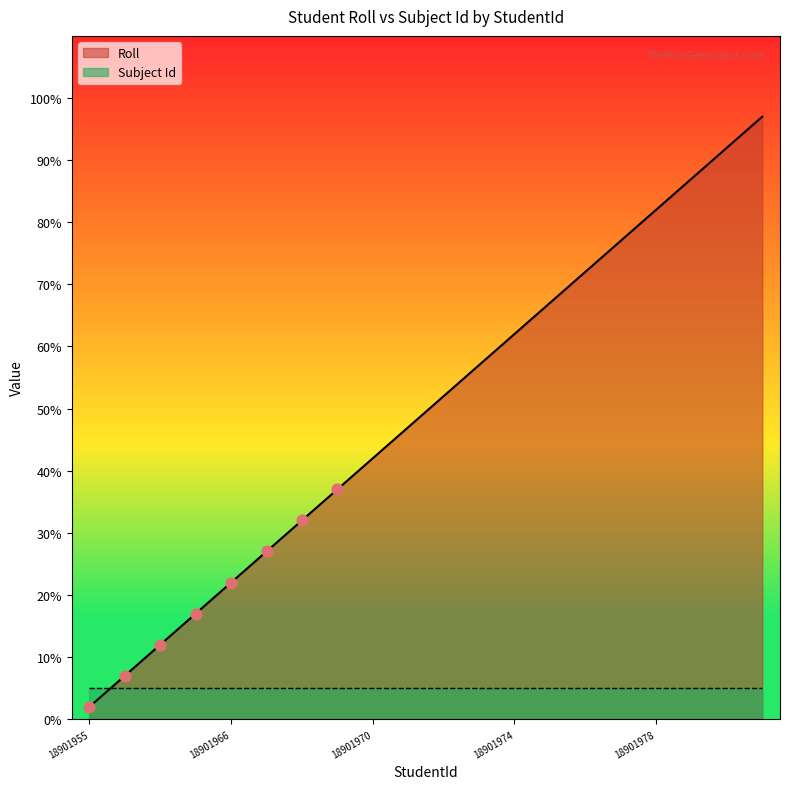

Which has a higher value, 18901981 or 18901974?

18901981